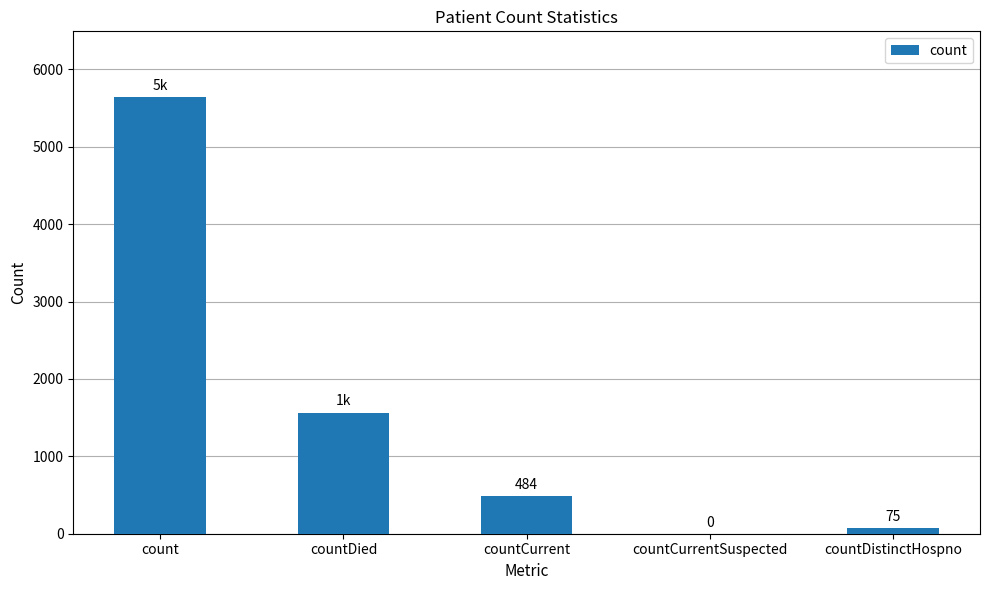

What is the maximum value shown in the chart?

5646